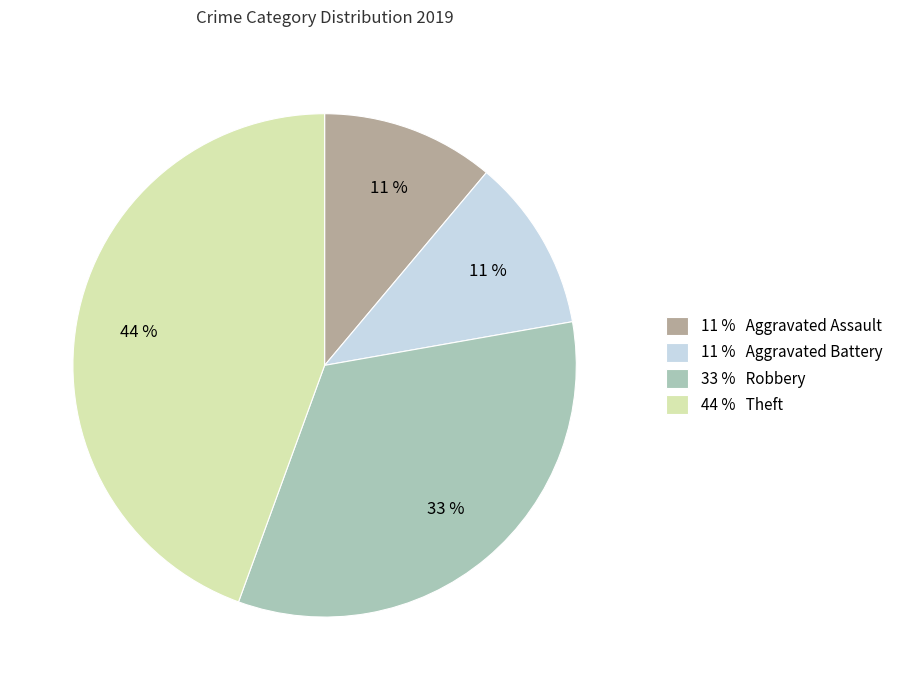

Which has a higher value, 44 % Theft or 11 % Aggravated Battery?

44 % Theft